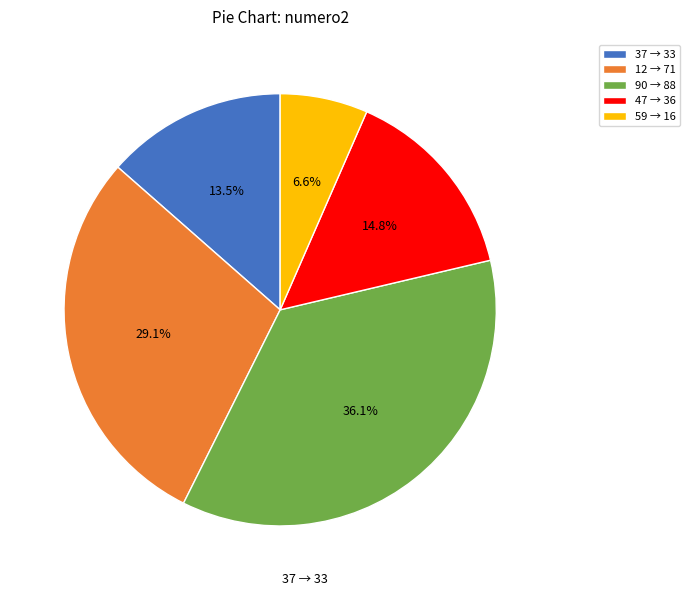

What is the ratio of the value at 47 to the value at 90?

0.4